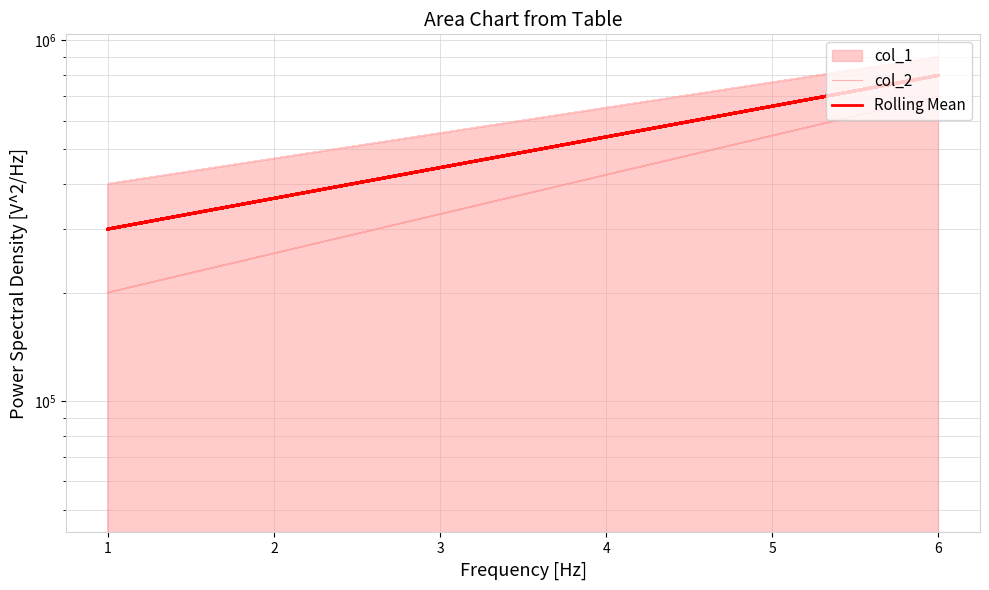

True or false: Rolling Mean and col_2 intersect in this chart.

False